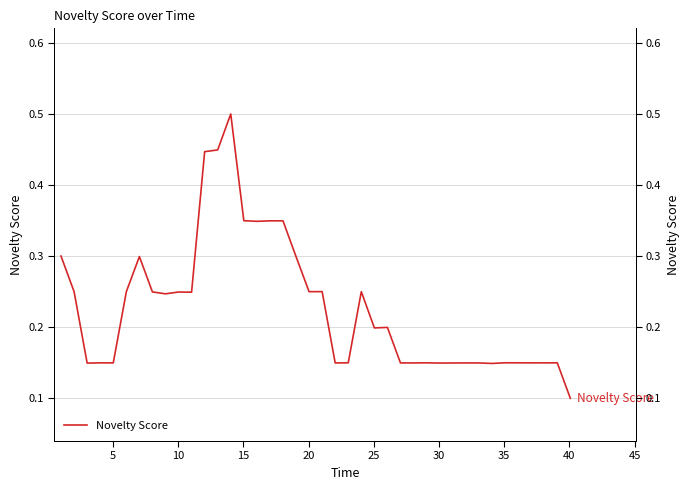

How many points are higher than both their immediate neighbors (excluding endpoints)?

12